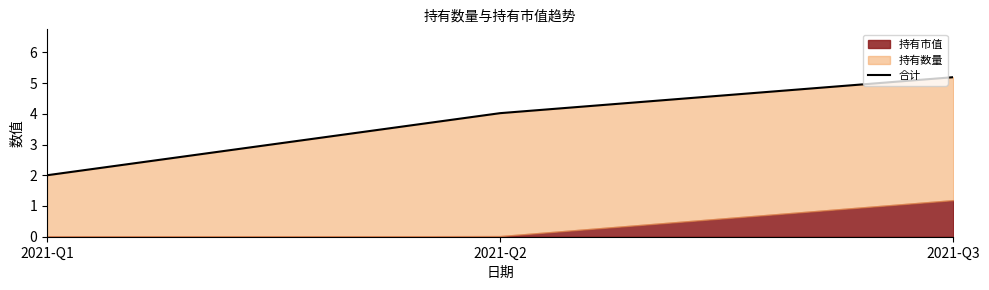

Rank the categories by value from highest to lowest.

2021-Q3, 2021-Q2, 2021-Q1